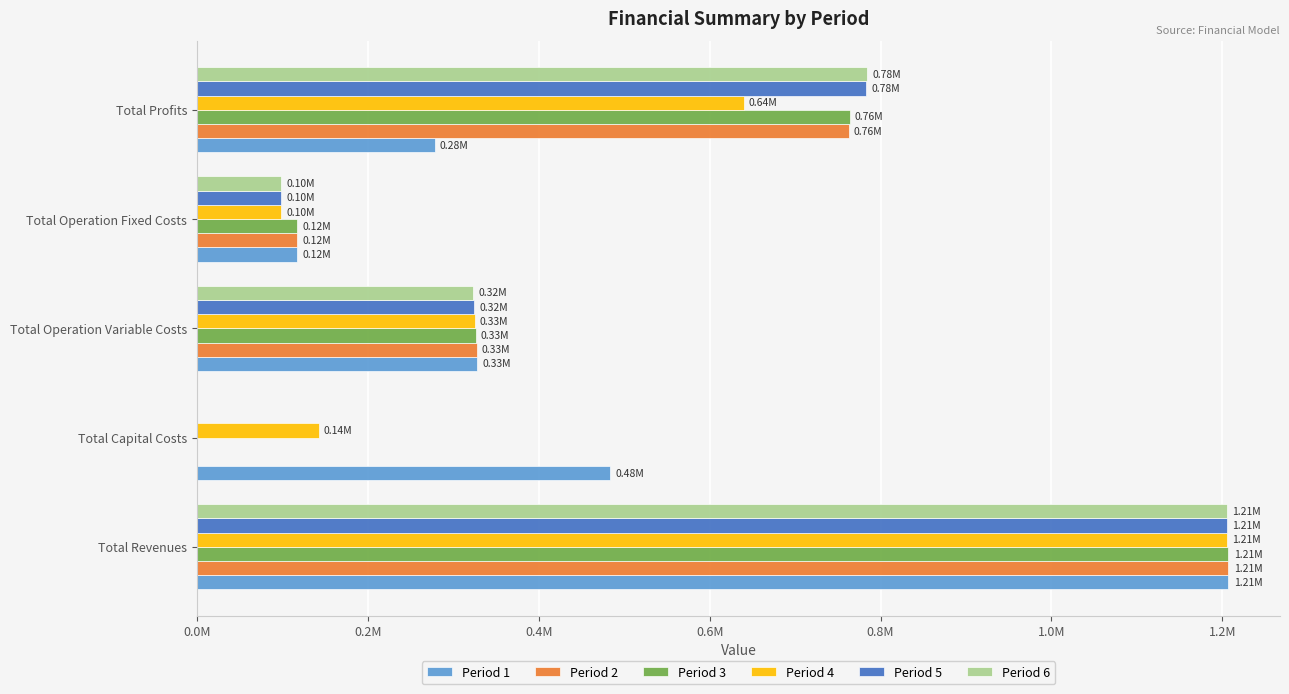

What are all the series names shown in the legend?

Period 1, Period 2, Period 3, Period 4, Period 5, Period 6